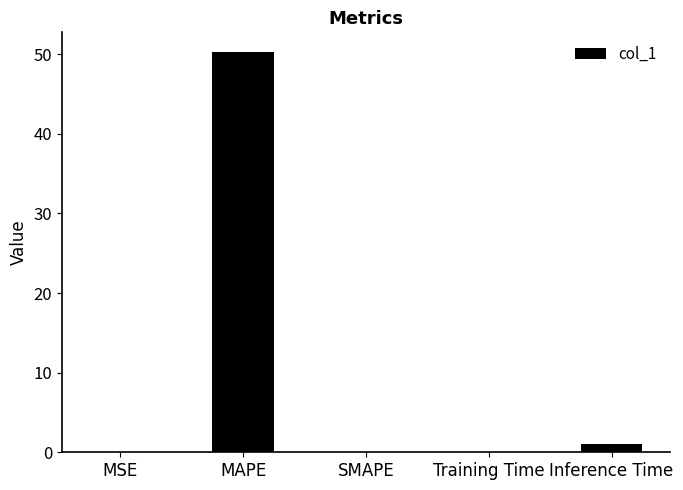

The chart shows a value of 68.5 at MAPE. True or false?

False